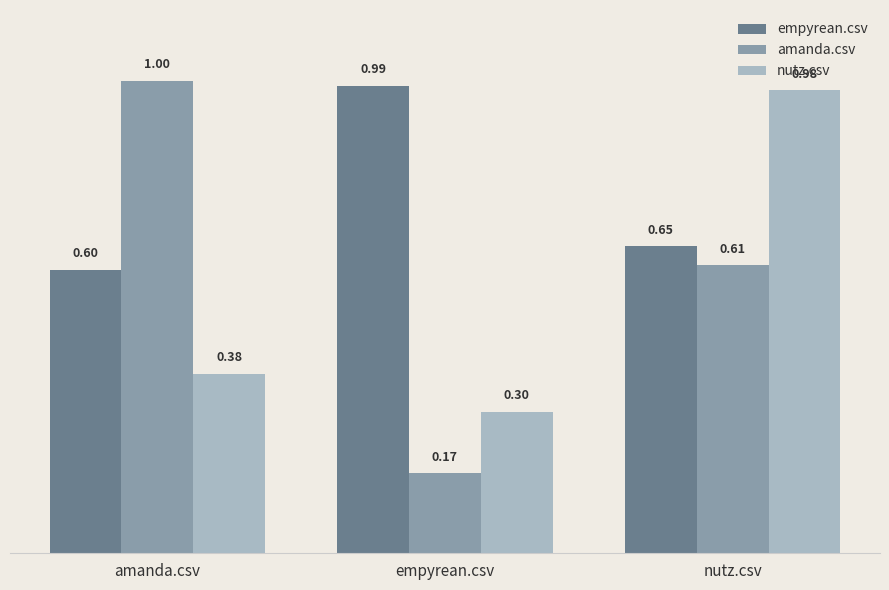

Is the value of empyrean.csv at amanda.csv greater than the value of nutz.csv at nutz.csv?

No